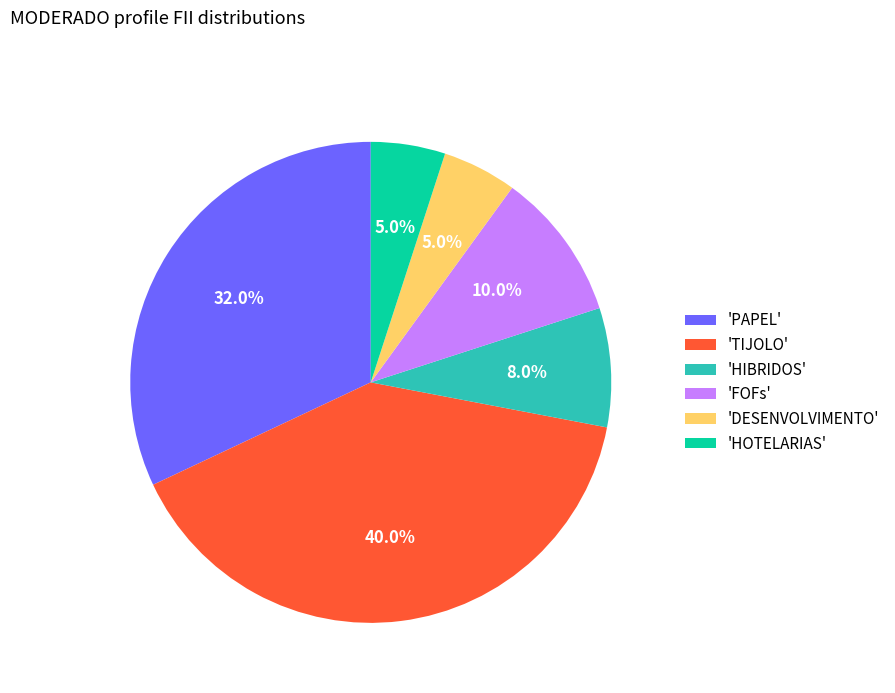

How much of the chart is everything except 'HIBRIDOS'?

92.0%